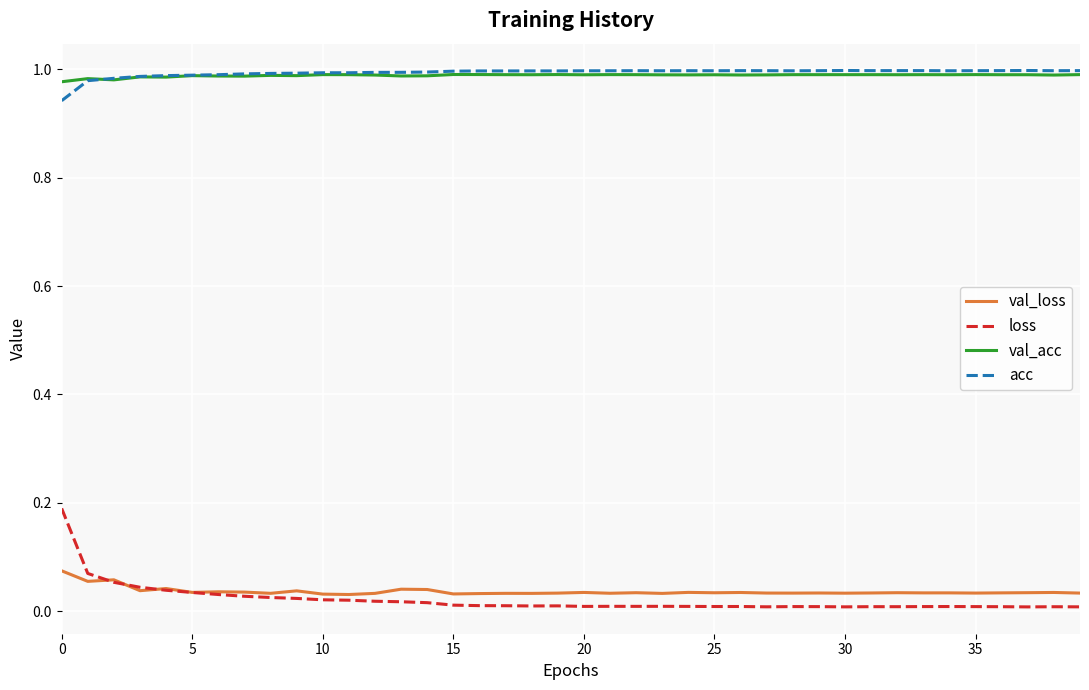

True or false: acc and loss cross at least once.

False